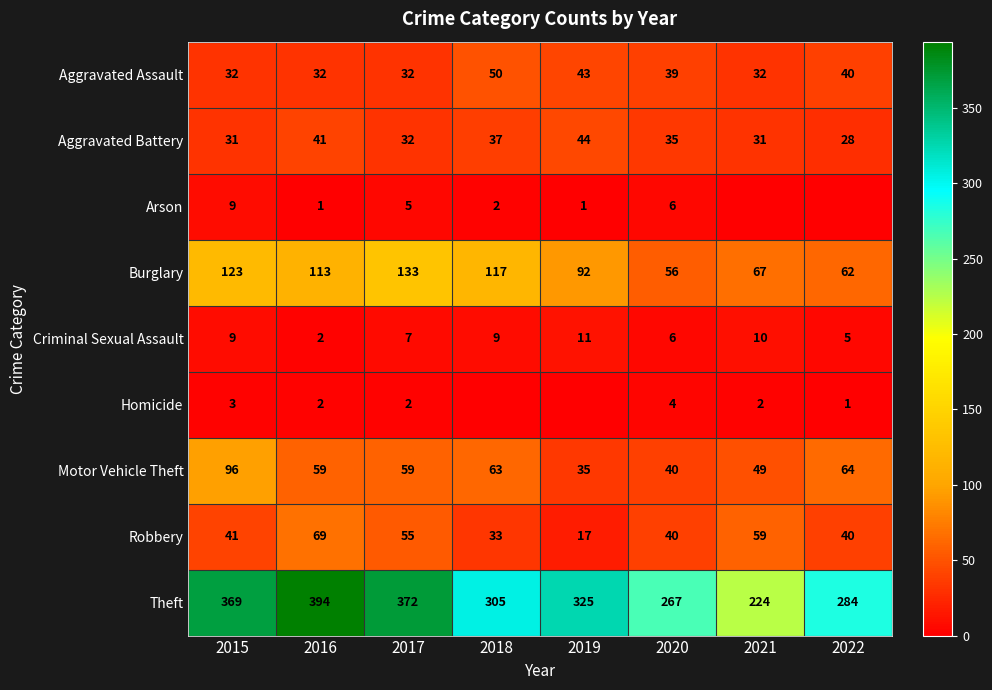

Is it true that Aggravated Battery equals 16 at 2021?

False